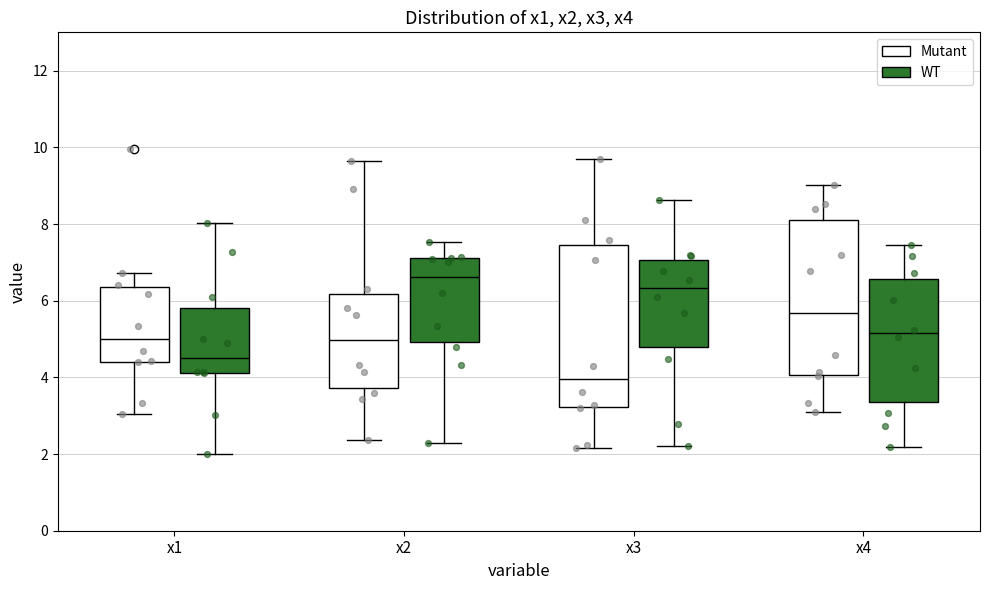

Reading left to right, transcribe this box plot: for each box, give where its median line is, the range the box spans, and where its two whiskers end, as read against the y-axis. The values are not printed on the chart, so give them approximately, as read against the axis.

x1 (Mutant): median 5.0, box 4.4 to 6.4, whiskers 3.0 to 6.8
x1 (WT): median 4.6, box 4.2 to 5.8, whiskers 2.0 to 8.0
x2 (Mutant): median 5.0, box 3.8 to 6.2, whiskers 2.4 to 9.6
x2 (WT): median 6.6, box 5.0 to 7.2, whiskers 2.2 to 7.6
x3 (Mutant): median 4.0, box 3.2 to 7.4, whiskers 2.2 to 9.6
x3 (WT): median 6.4, box 4.8 to 7.0, whiskers 2.2 to 8.6
x4 (Mutant): median 5.6, box 4.0 to 8.0, whiskers 3.0 to 9.0
x4 (WT): median 5.2, box 3.4 to 6.6, whiskers 2.2 to 7.4